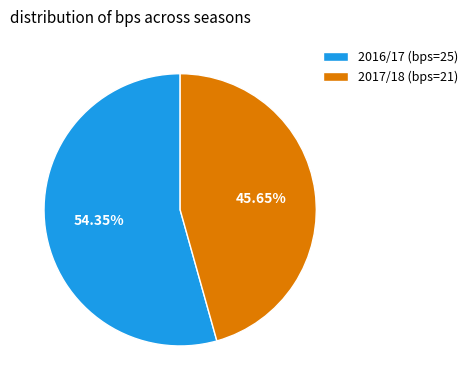

Which slice is the smallest?

2017/18 (bps=21)